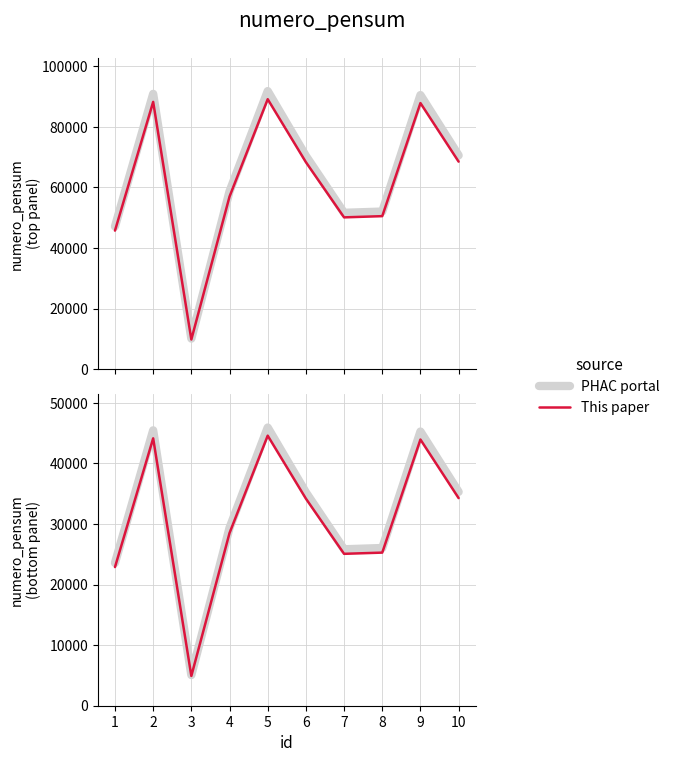

How many lines are shown in the chart?

2